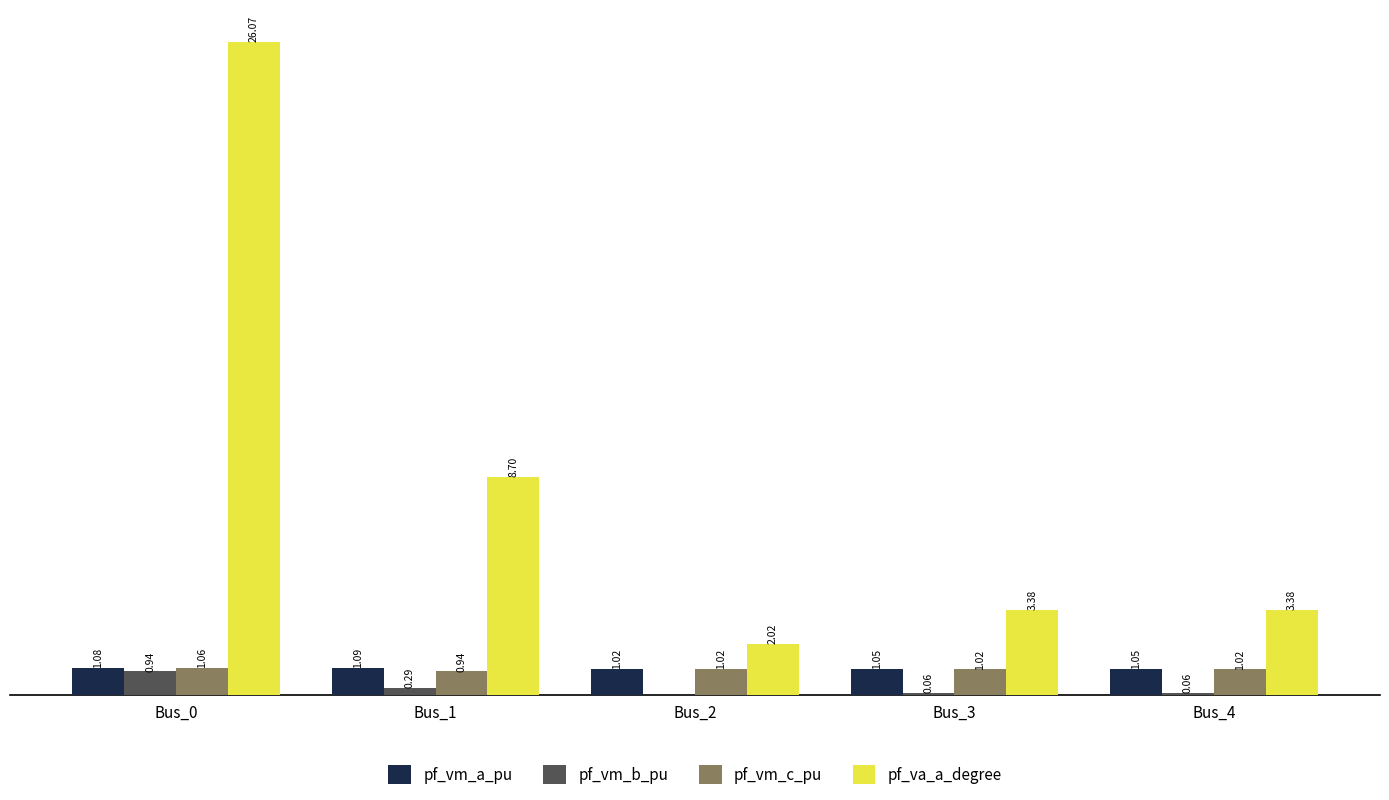

Which series changed the most between Bus_1 and Bus_4?

pf_va_a_degree